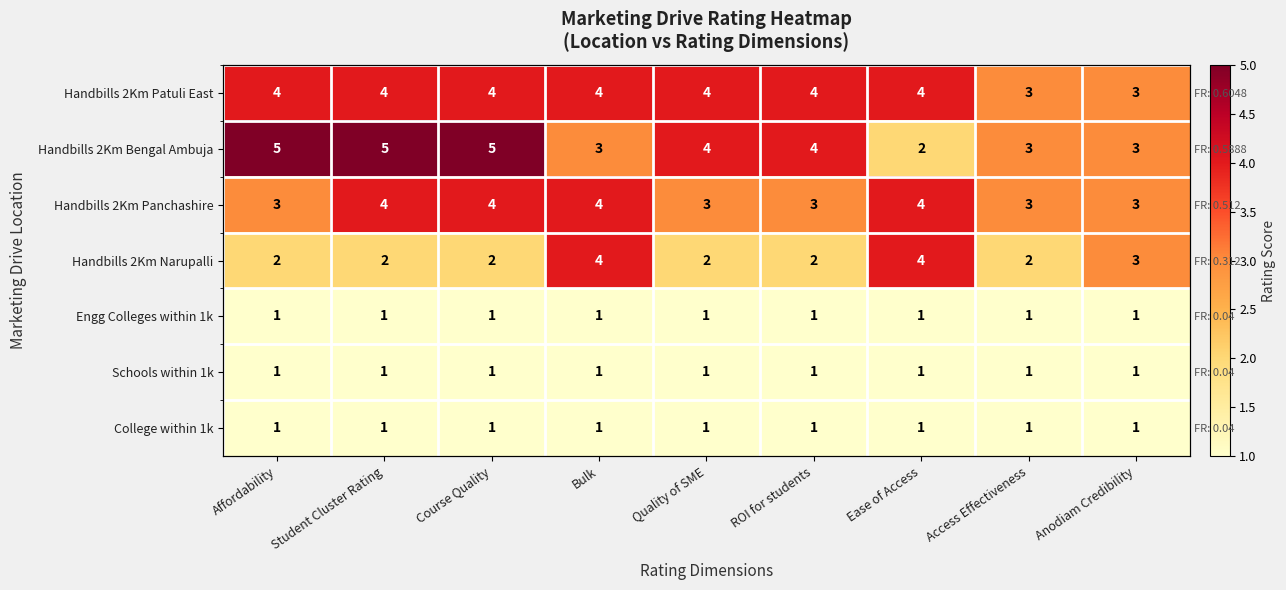

Read the Handbills 2Km Bengal Ambuja value at ROI for students.

4